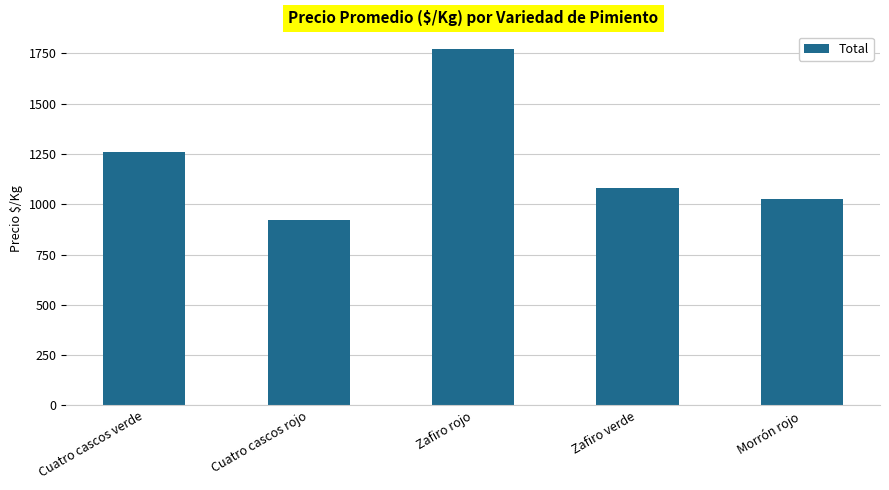

Rank the categories by value from highest to lowest.

Zafiro rojo, Cuatro cascos verde, Zafiro verde, Morrón rojo, Cuatro cascos rojo